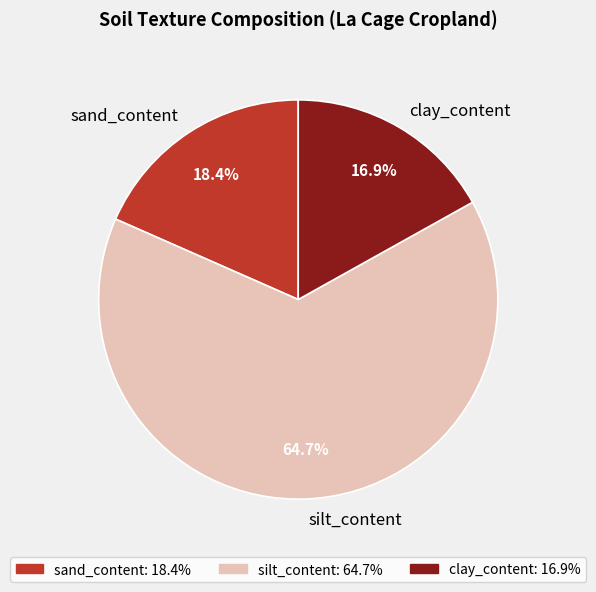

Which has a higher value, sand_content or clay_content?

sand_content